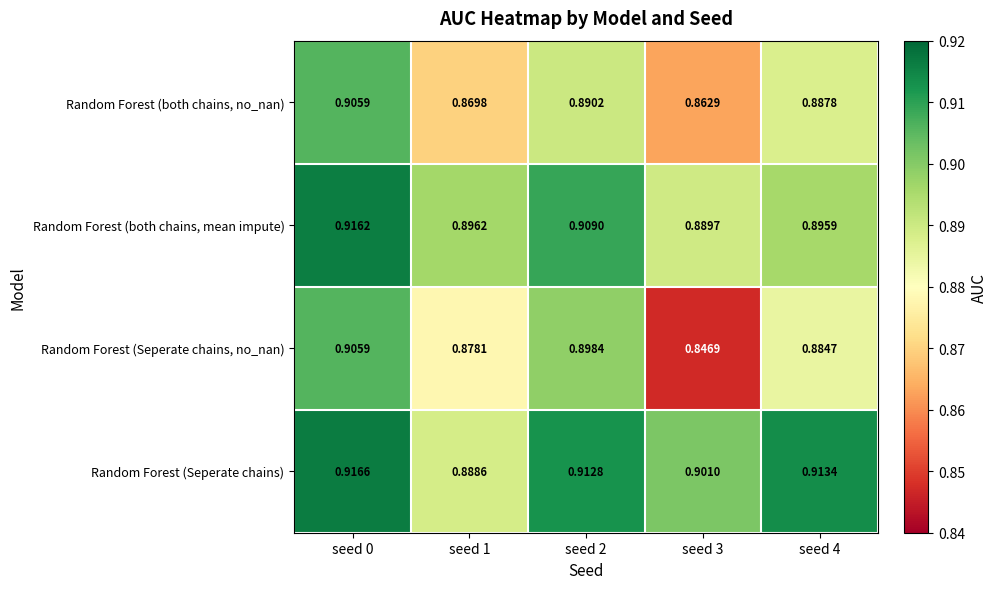

Between seed 0 and seed 4, which series saw the biggest shift?

Random Forest (Seperate chains, no_nan)